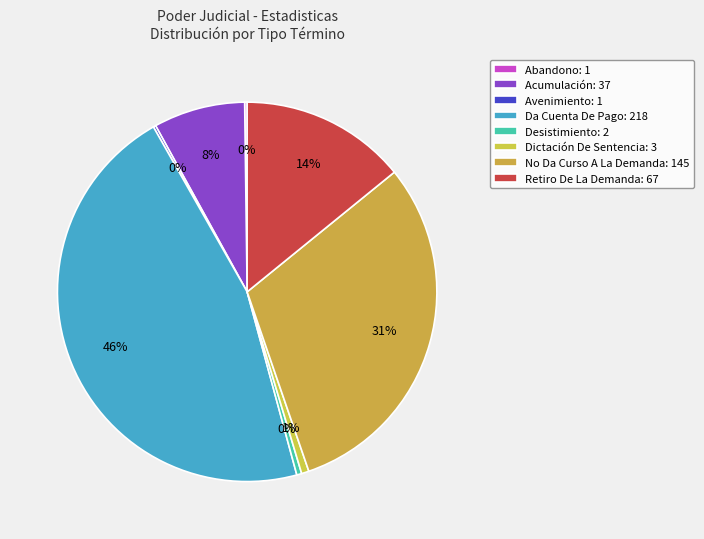

The Da Cuenta De Pago slice represents 37% of the pie. True or false?

False